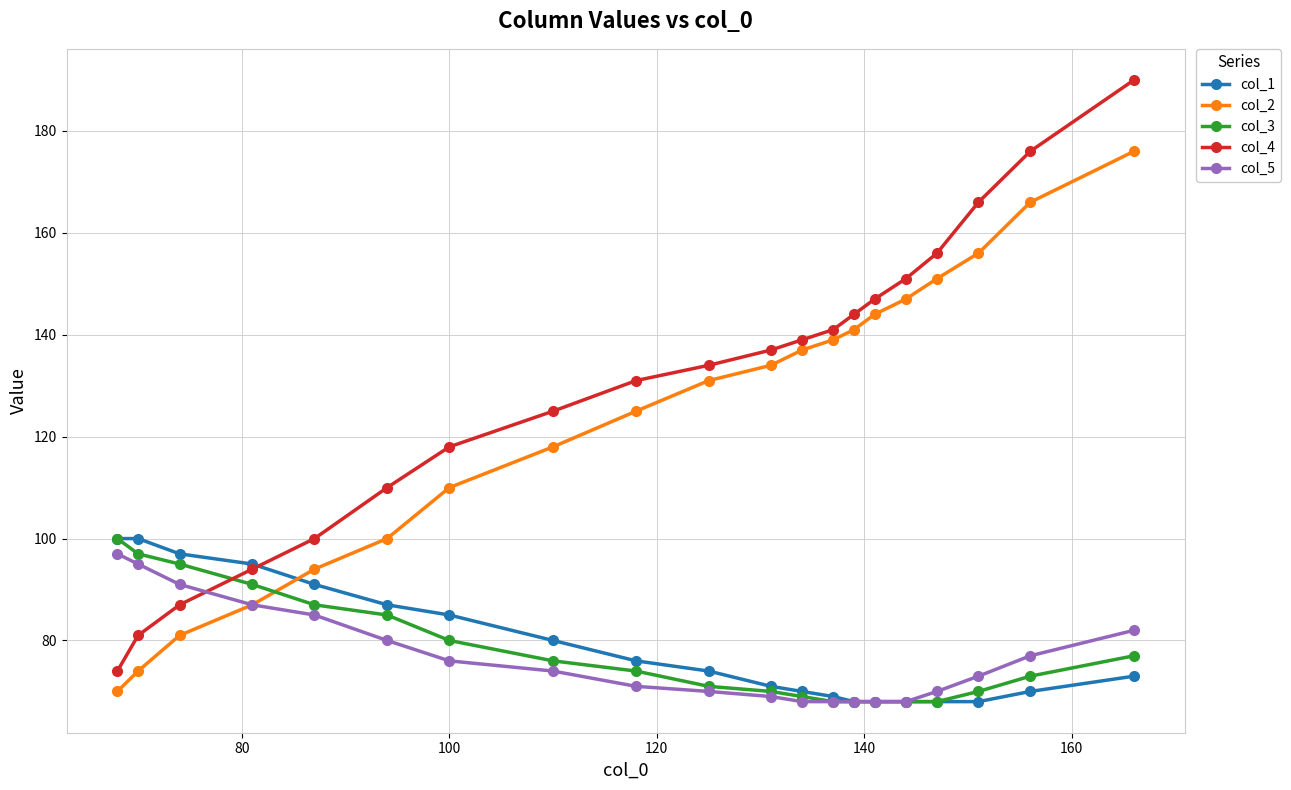

Count the number of categories in the chart.

20